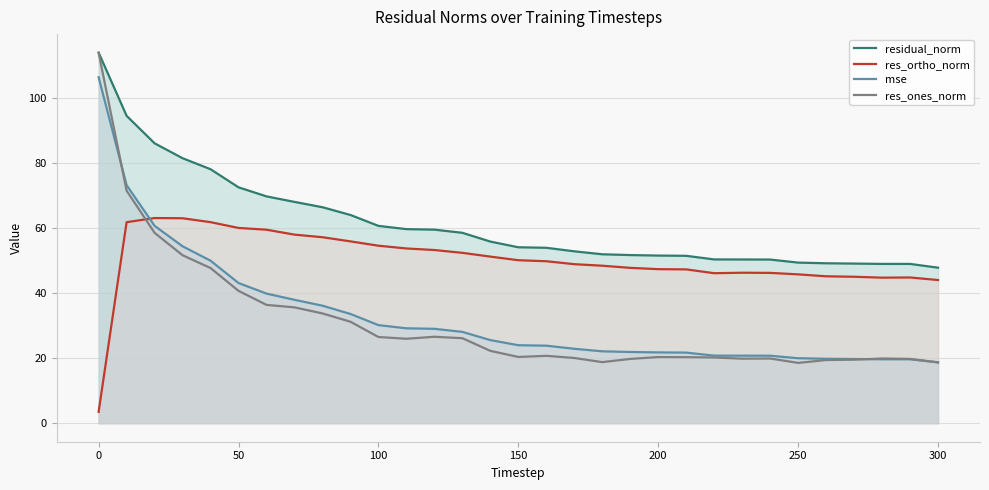

True or false: residual_norm has more than 0 points higher than both neighbors.

True